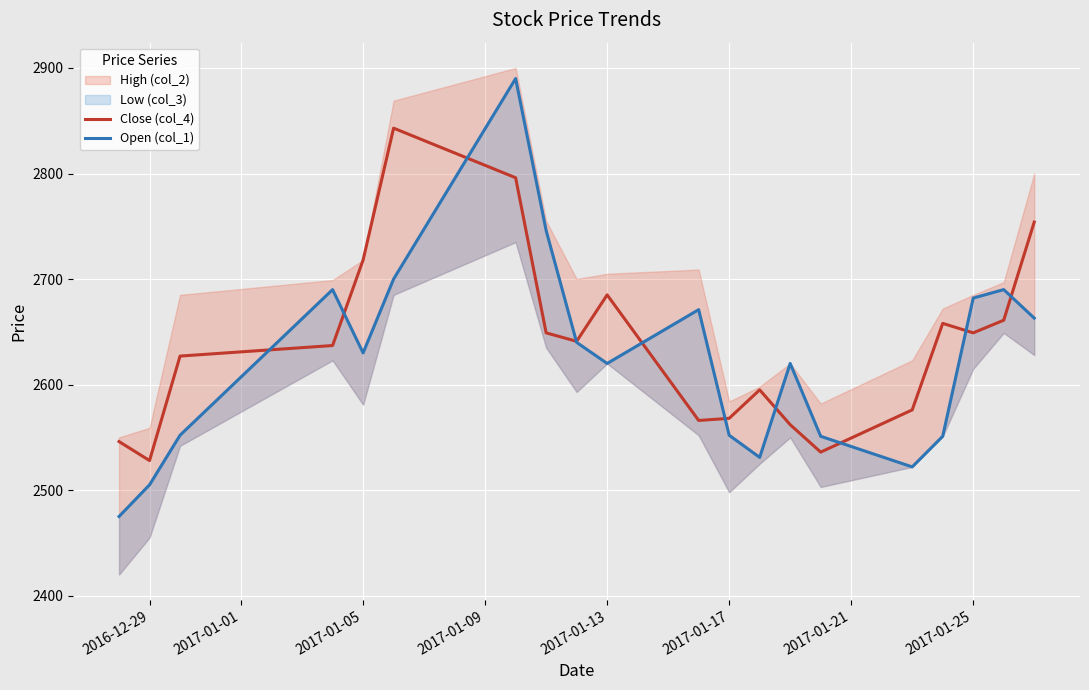

At which label does Close (col_4) reach its minimum?

2016-12-29